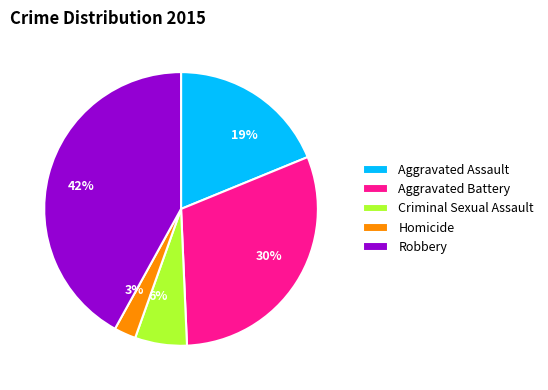

Which has a higher value, Homicide or Aggravated Assault?

Aggravated Assault